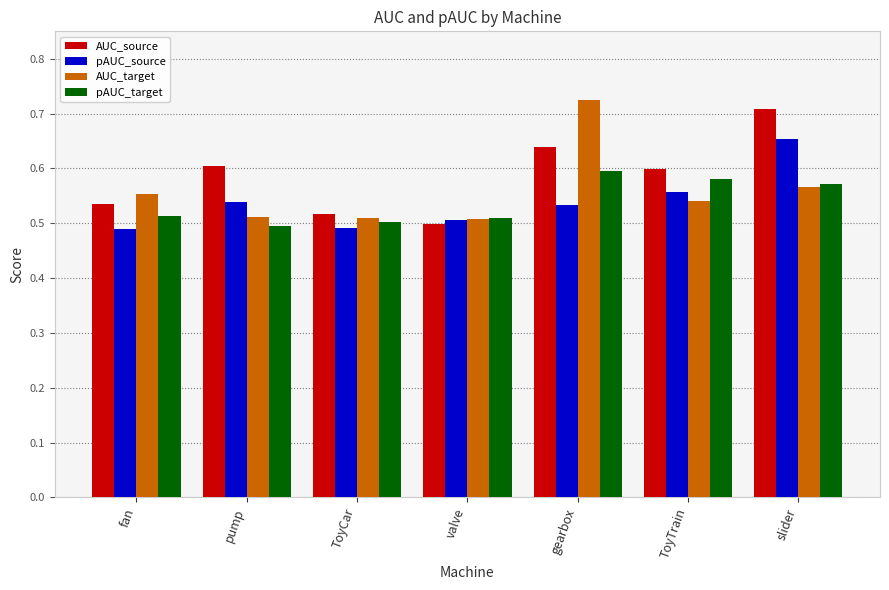

What is the sum of all pAUC_source values?

3.8